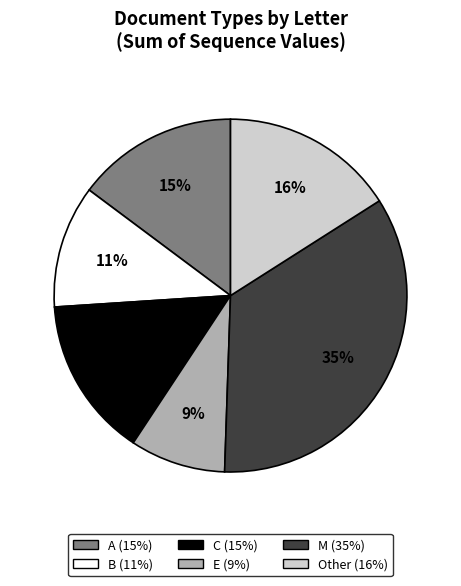

To the nearest percent, what is the difference between the C and E slice percentages?

6%